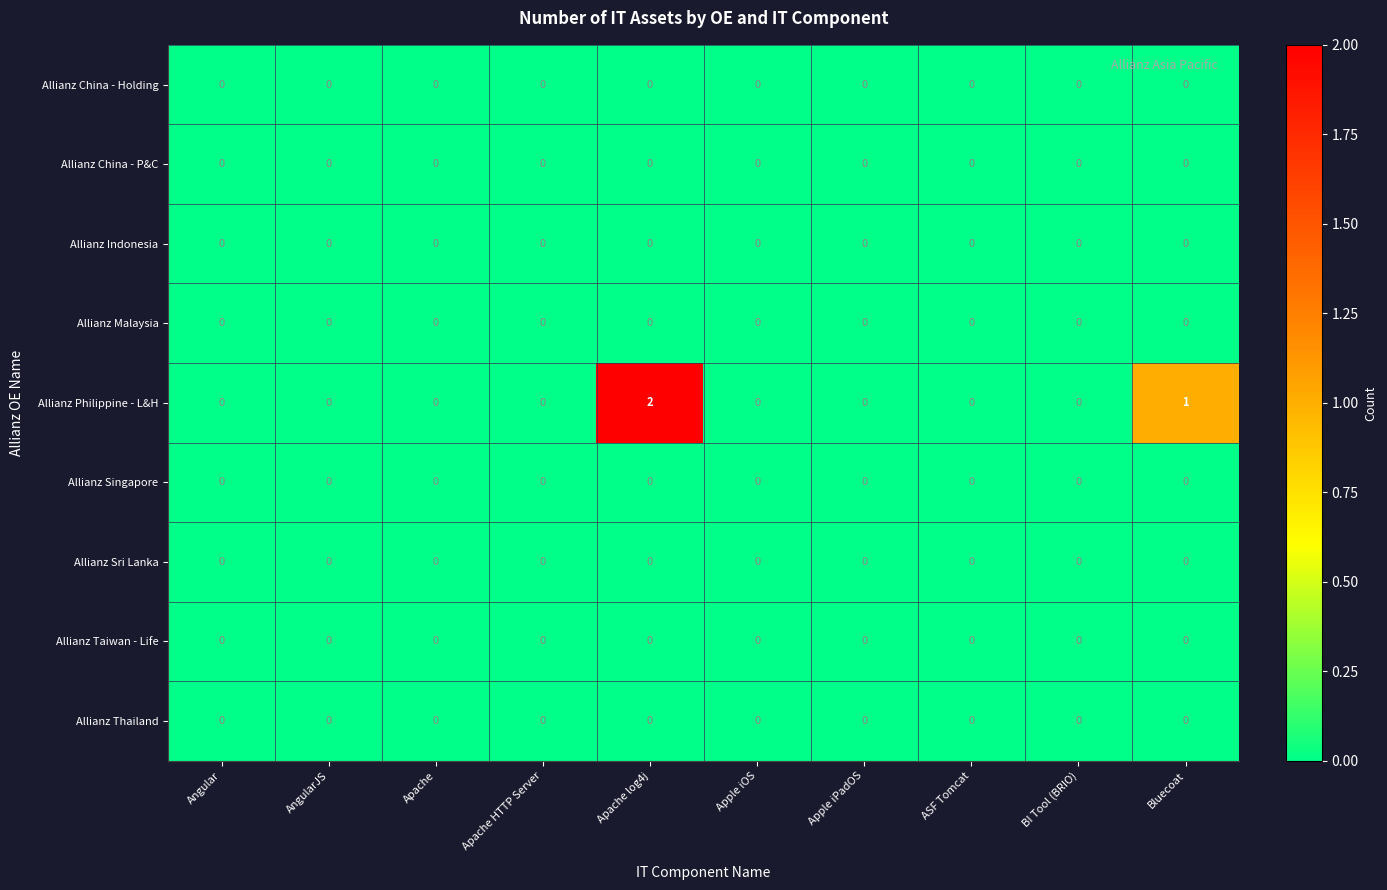

Which label corresponds to the largest value in the chart?

Apache log4j